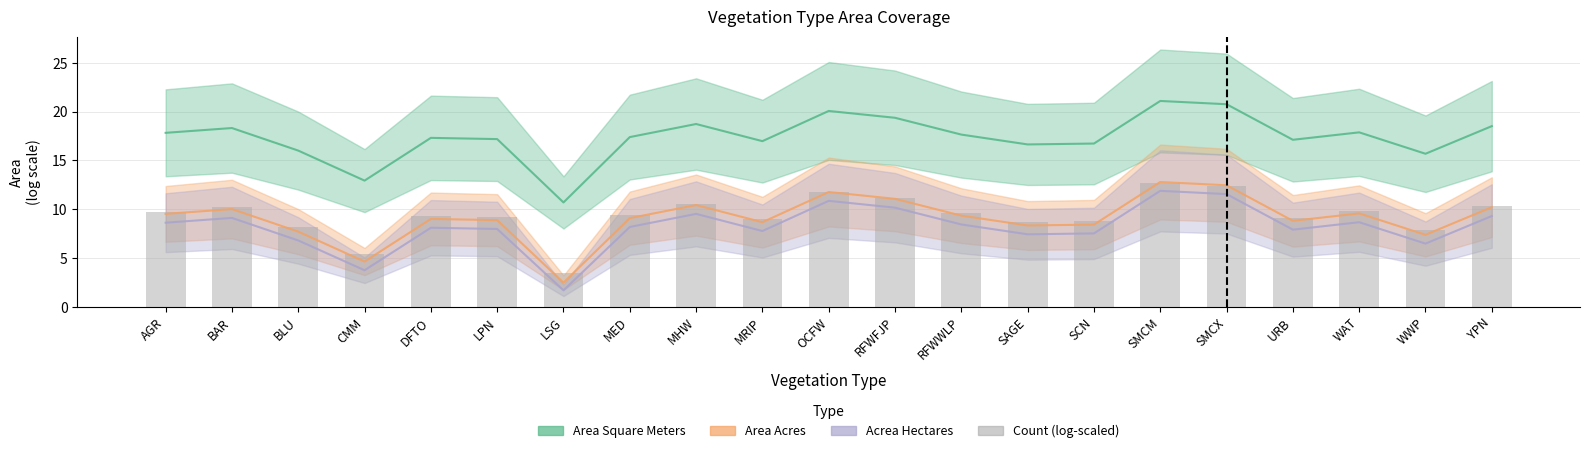

What is the average value?

9.4